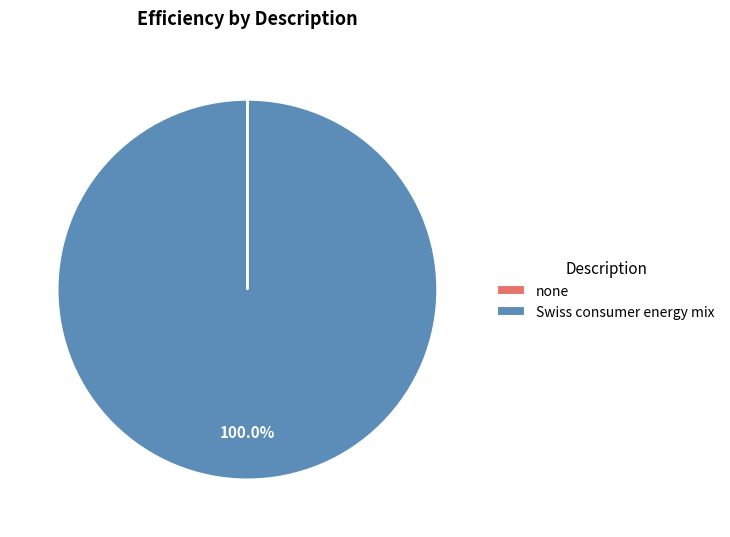

Is Swiss consumer energy mix the majority of the pie?

Yes